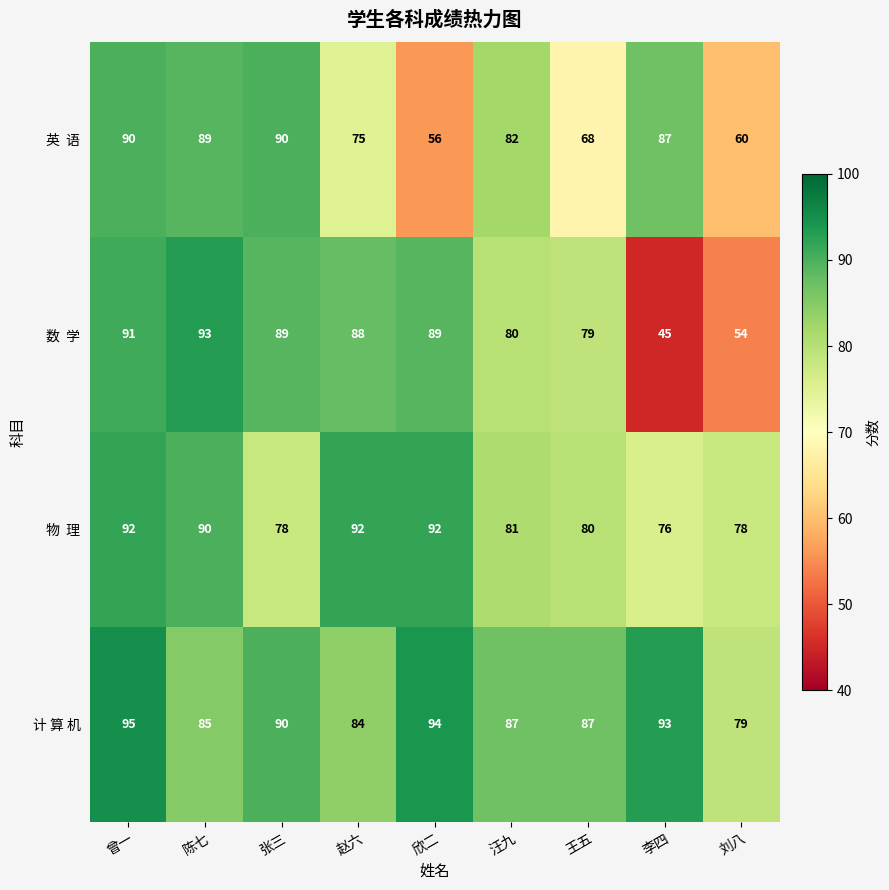

What is the difference between the highest and lowest values at 汪九?

7